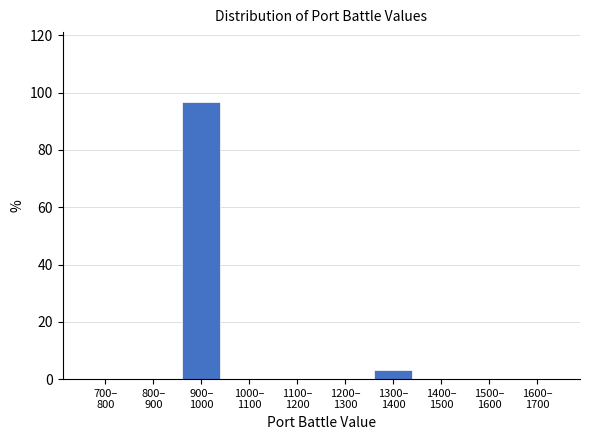

What is the greatest value displayed?

96.9